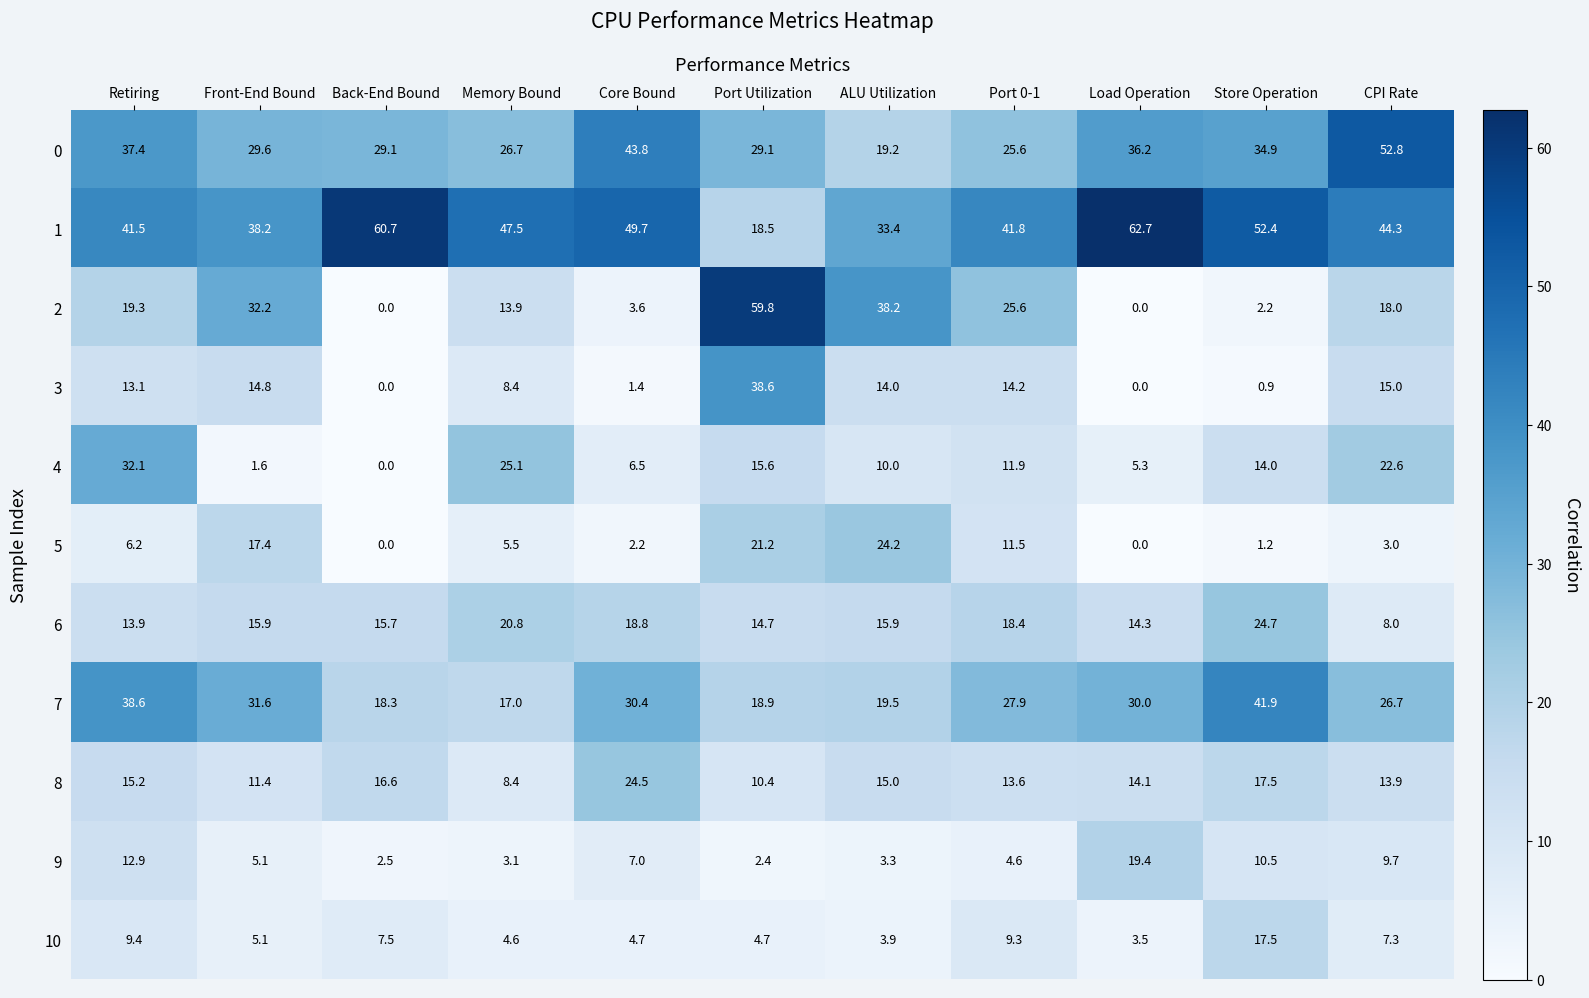

Is it true that 6 equals 15.9 at ALU Utilization?

True